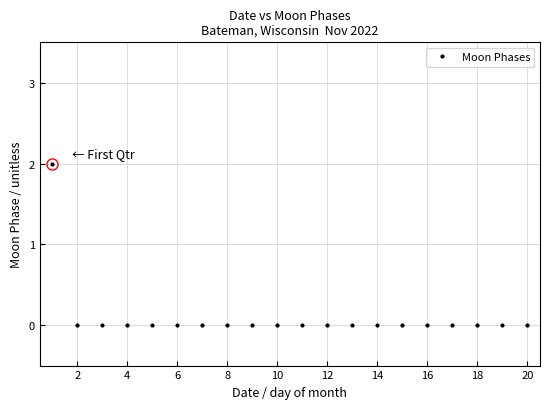

Does the chart have visible grid lines?

Yes